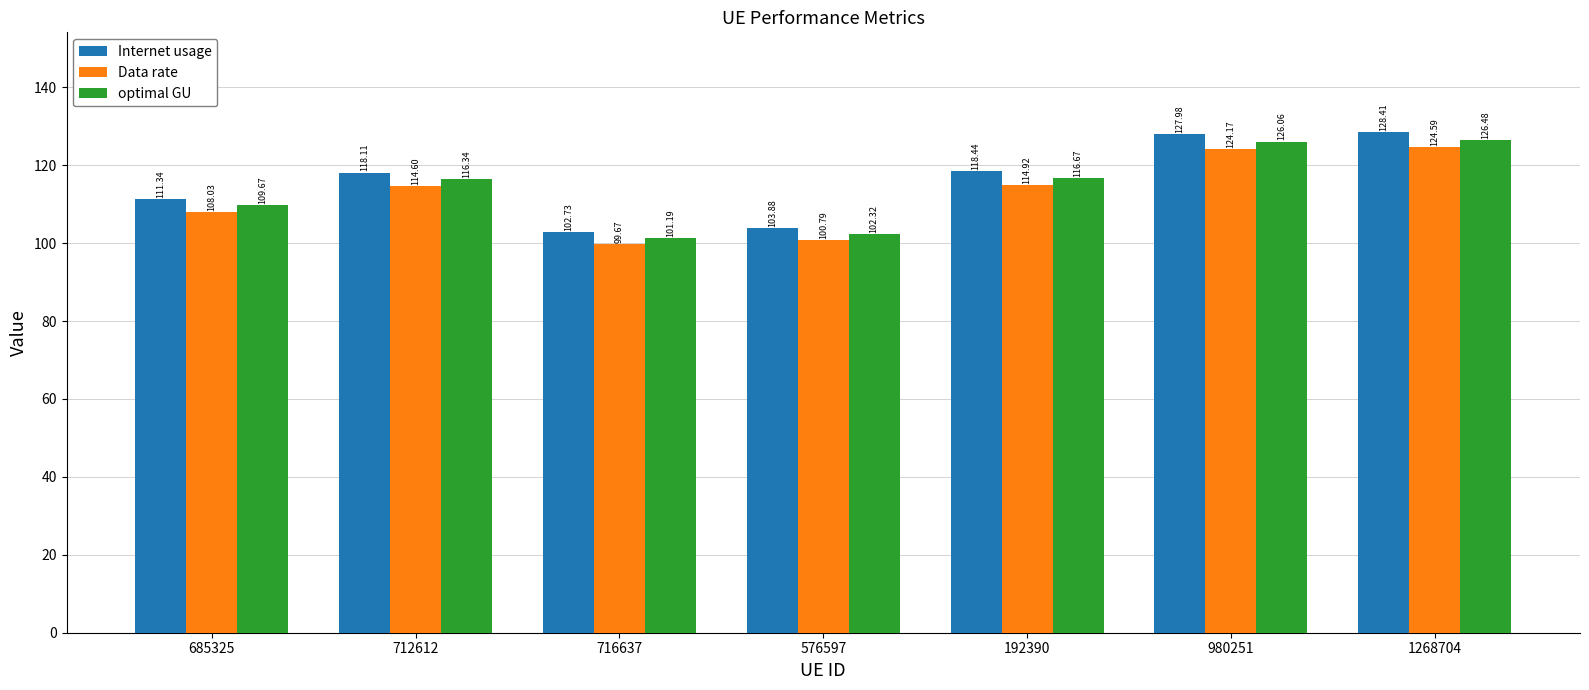

The value of Data rate at 1268704 is 191.0. True or false?

False